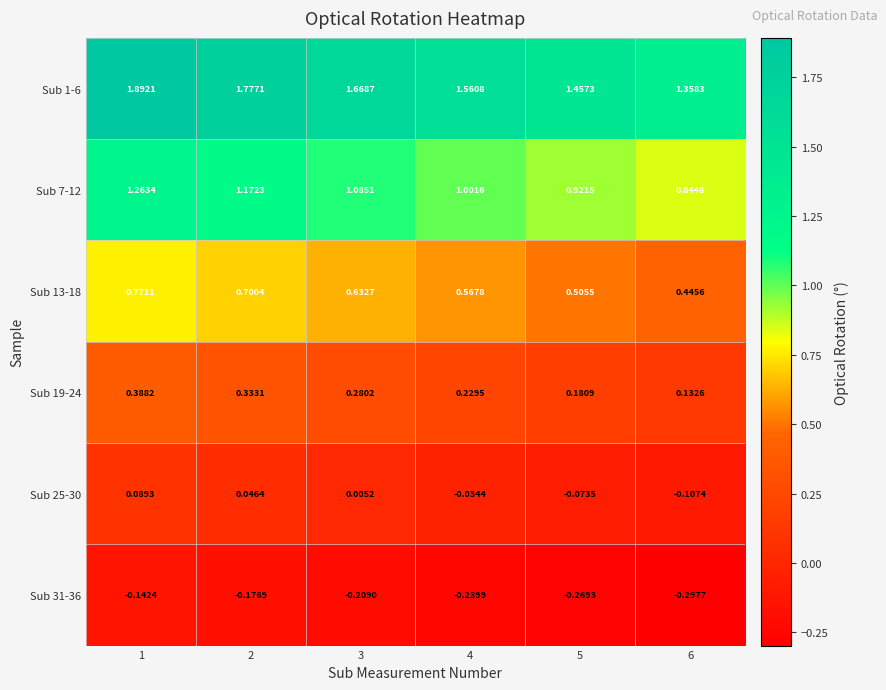

Is the value of Sub 7-12 at 5 greater than the value of Sub 31-36 at 3?

Yes